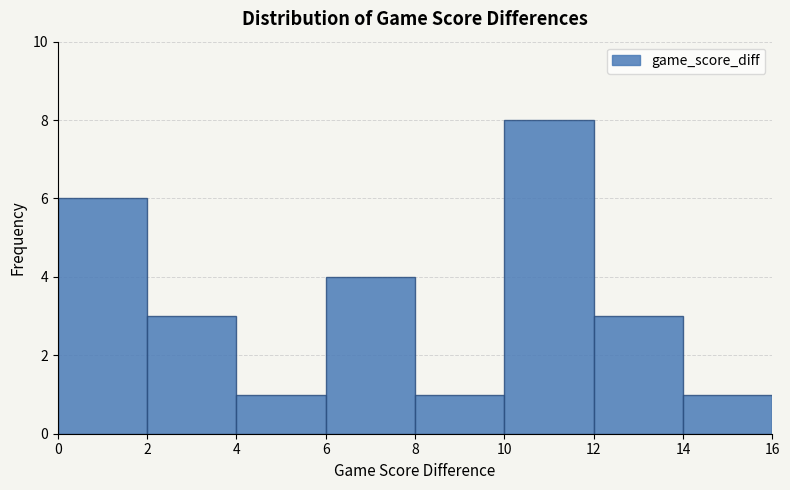

Reading left to right, transcribe this chart: for each bar, give the range it covers on the x-axis and its height. The values are not printed on the chart, so give them approximately, as read against the axis.

0 to 2: 6
2 to 4: 3
4 to 6: 1
6 to 8: 4
8 to 10: 1
10 to 12: 8
12 to 14: 3
14 to 16: 1